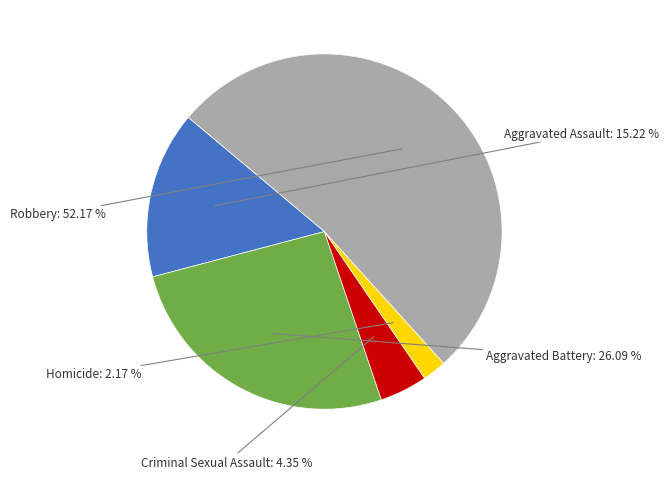

Does any single category account for the majority?

Yes